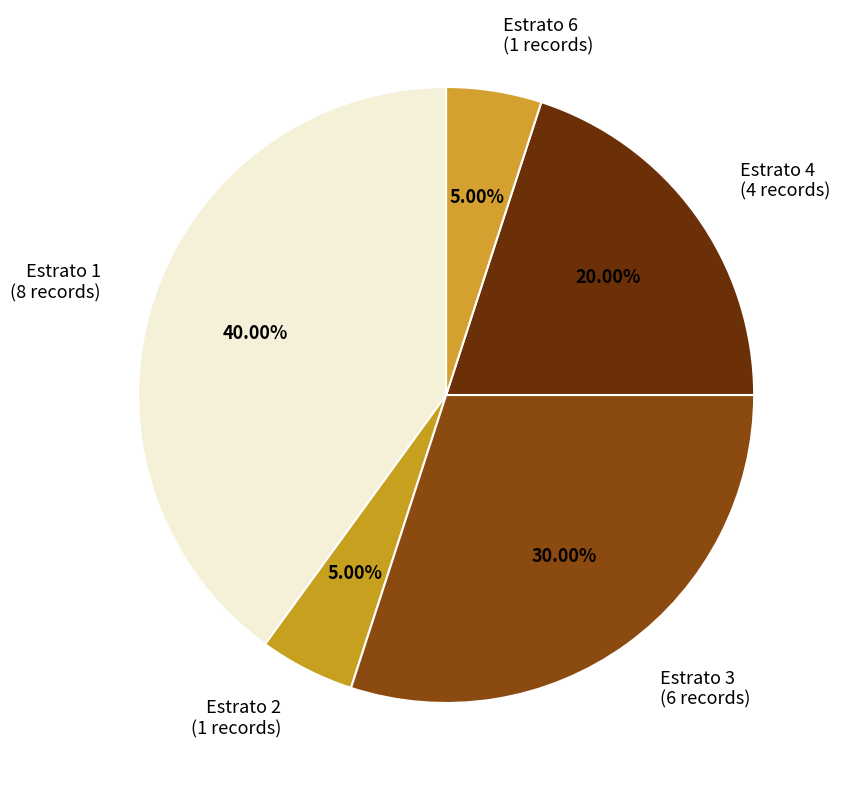

Does Estrato 2 (1 records) represent more than half of the total?

No